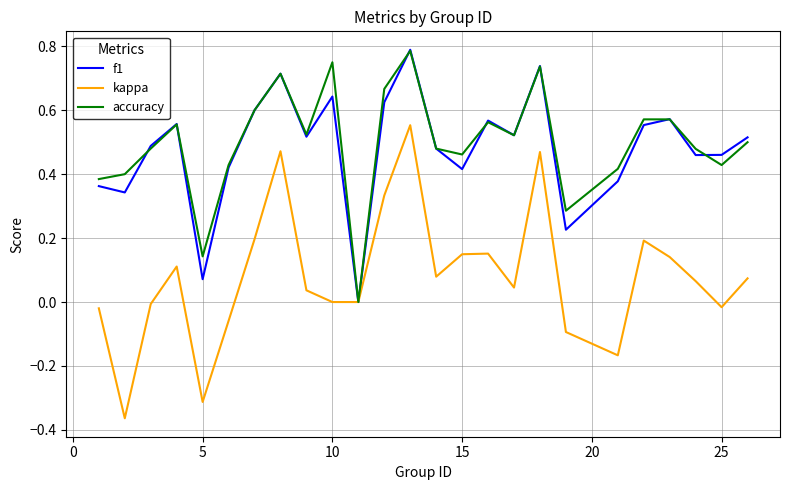

Is this an area chart (filled region under the line)?

No